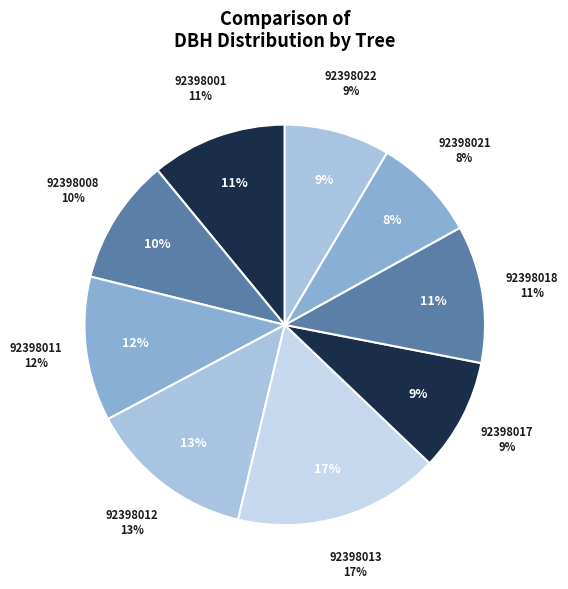

What is the smallest slice in the pie chart?

92398021